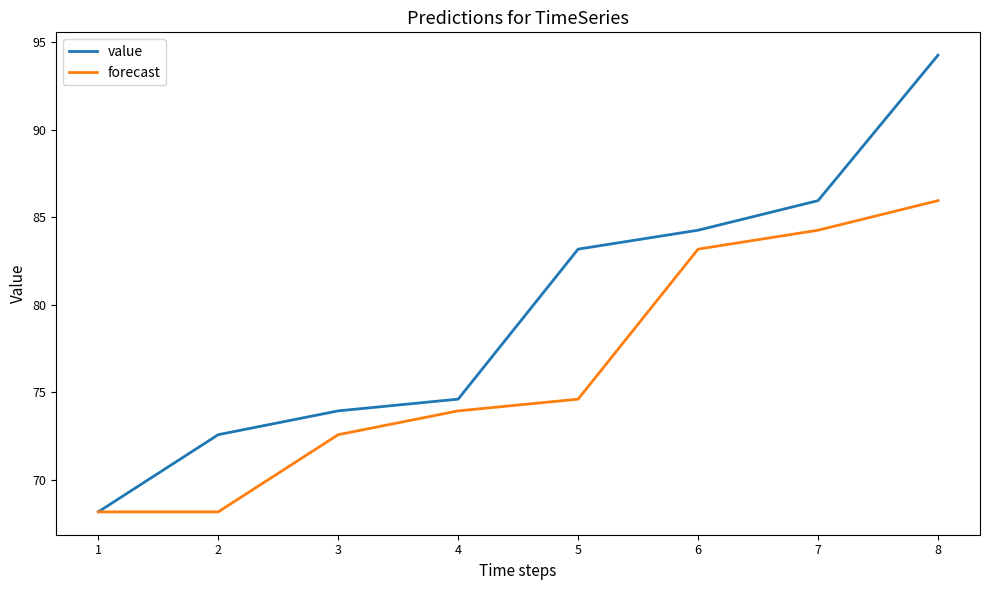

What is the maximum value for forecast?

86.0